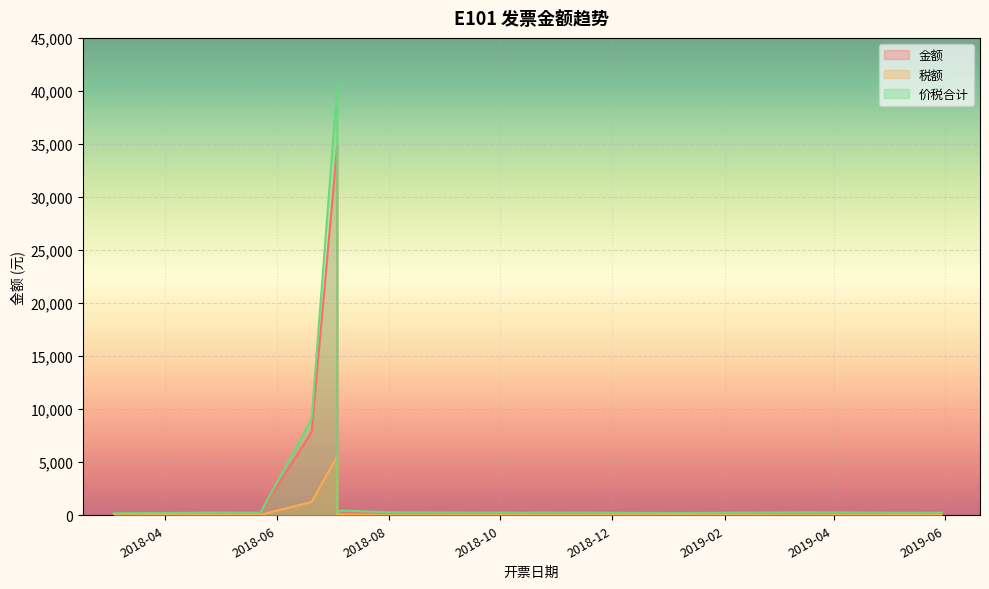

Which category has the lowest value in the 金额 series?

2018-3-4